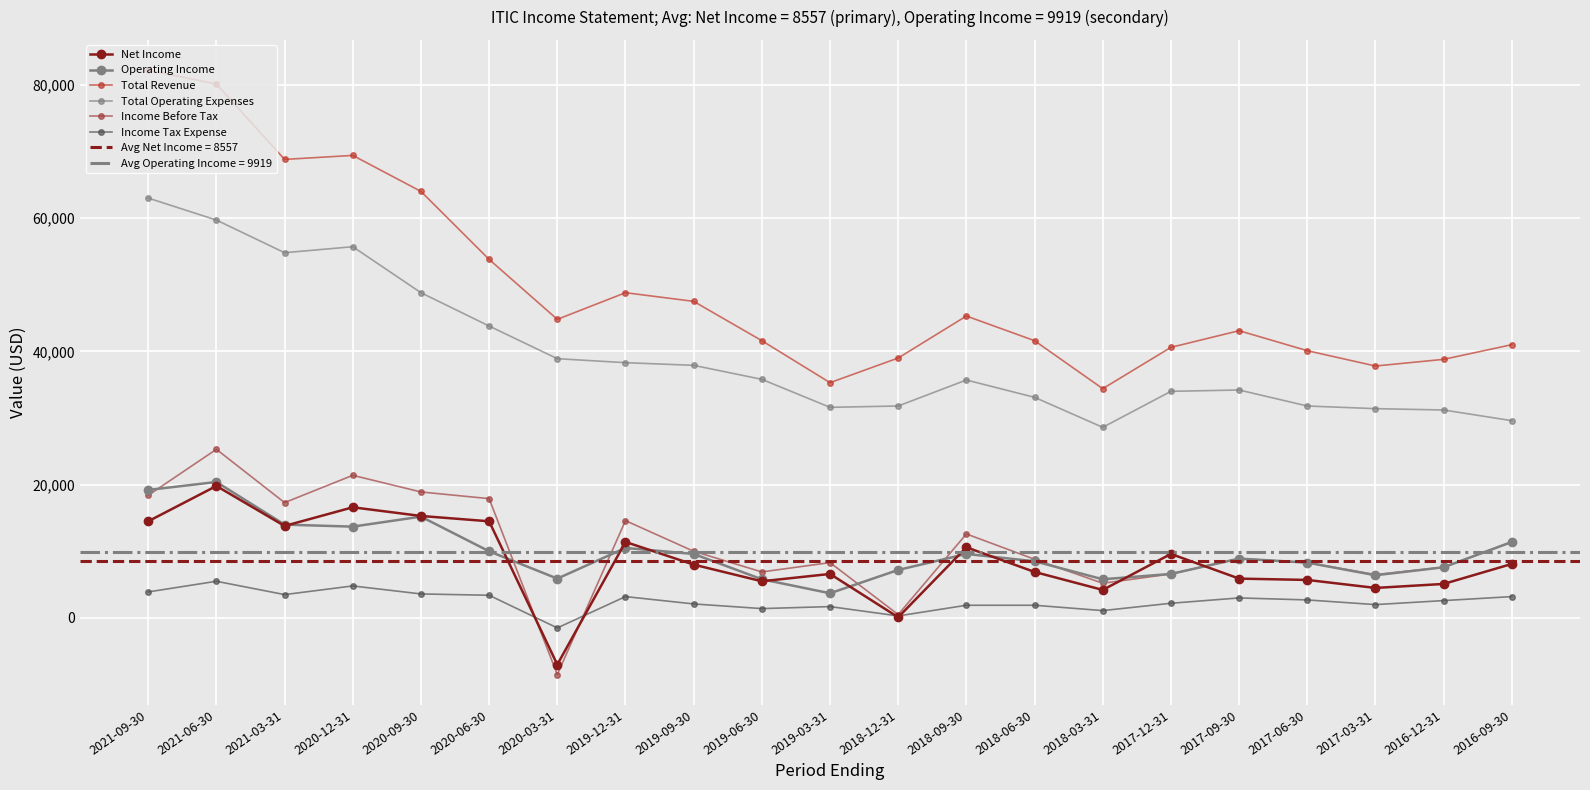

Which category has the lowest value in the Income Before Tax series?

2020-03-31